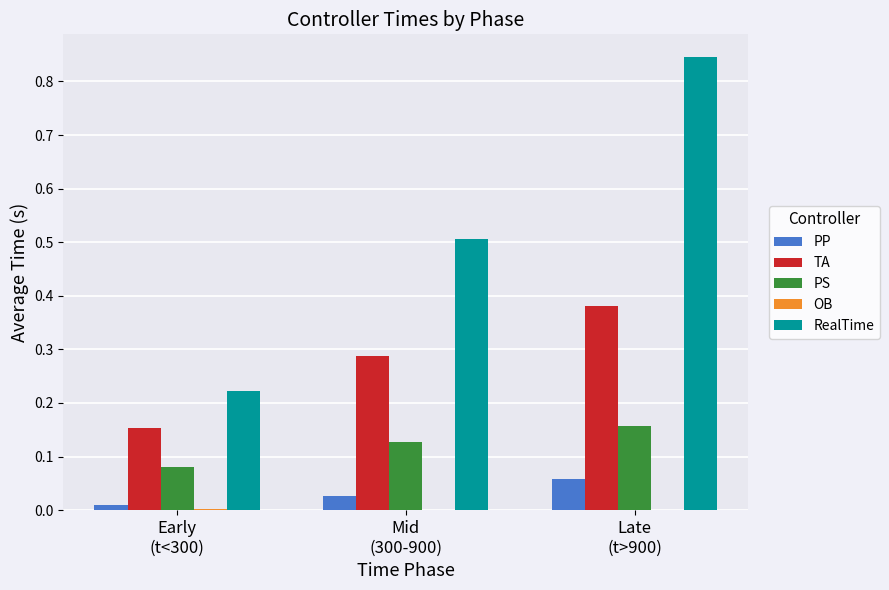

Which series has the widest spread of values?

RealTime